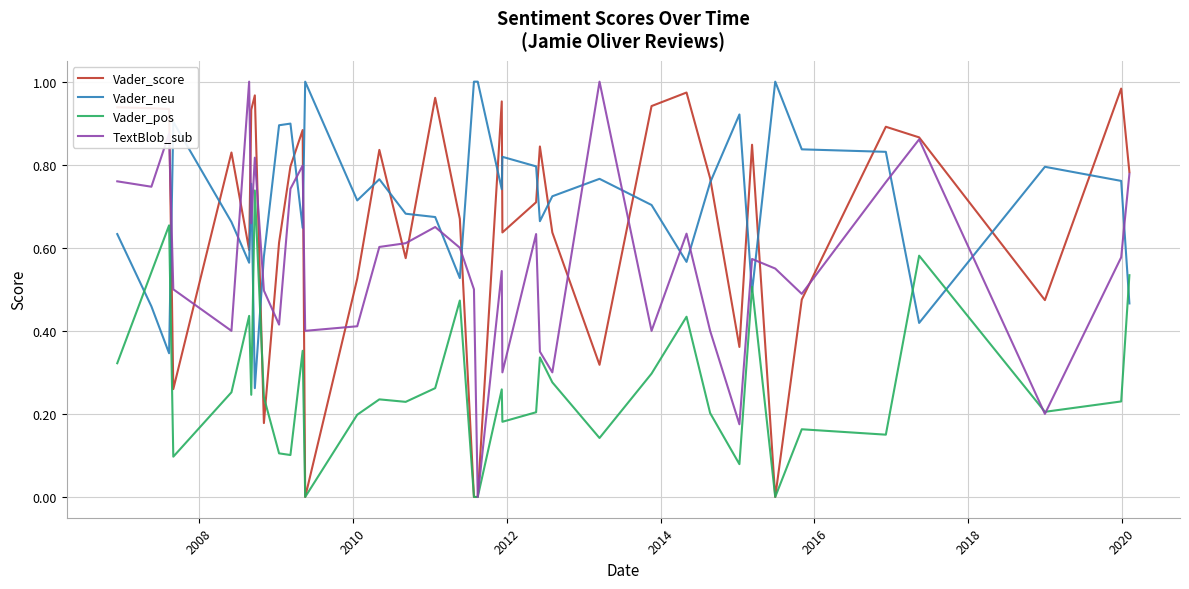

How many times do Vader_neu and TextBlob_sub cross each other?

18